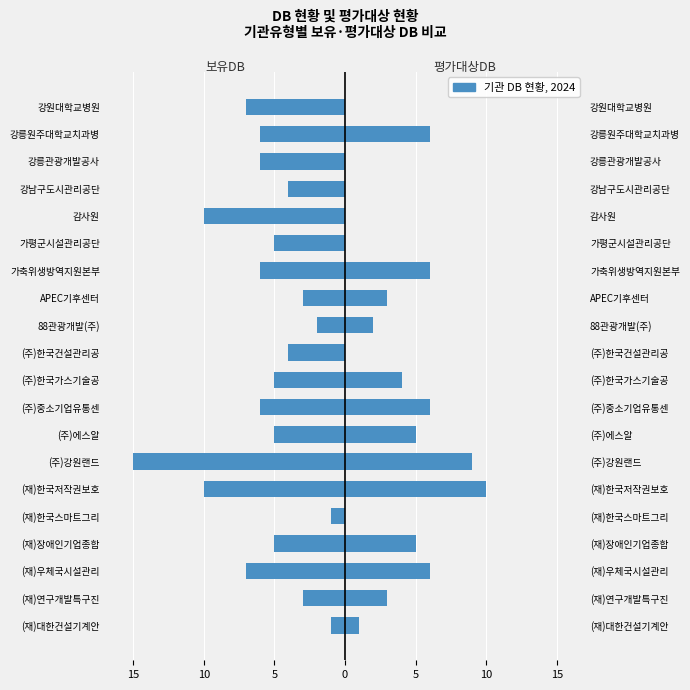

How many values in the 평가대상DB series exceed 3?

9